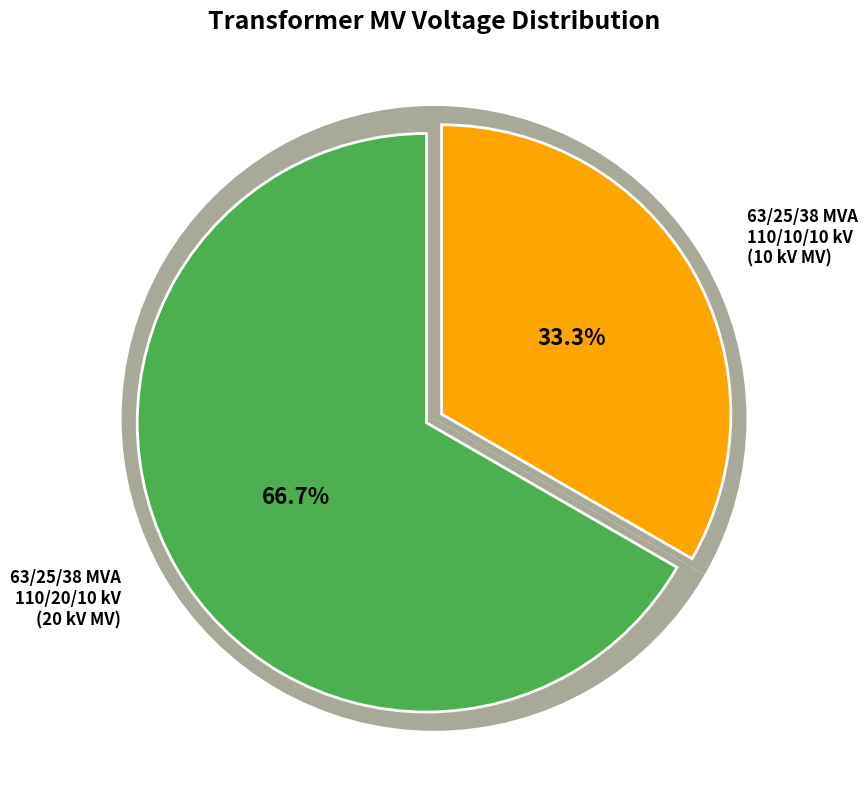

Rank the categories by value from lowest to highest.

63/25/38 MVA 110/10/10 kV, 63/25/38 MVA 110/20/10 kV